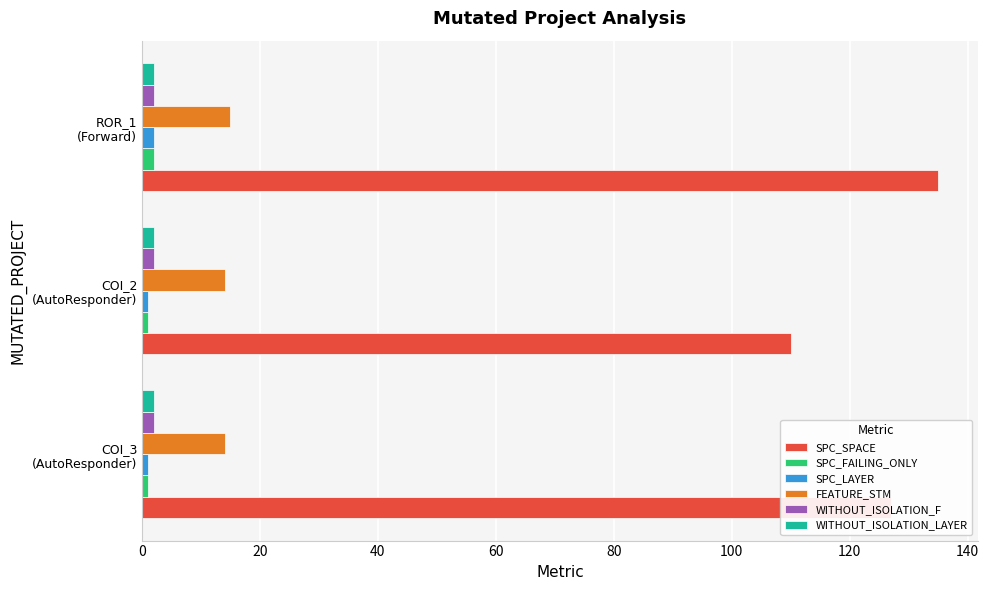

Which series has the largest total across all categories?

SPC_SPACE